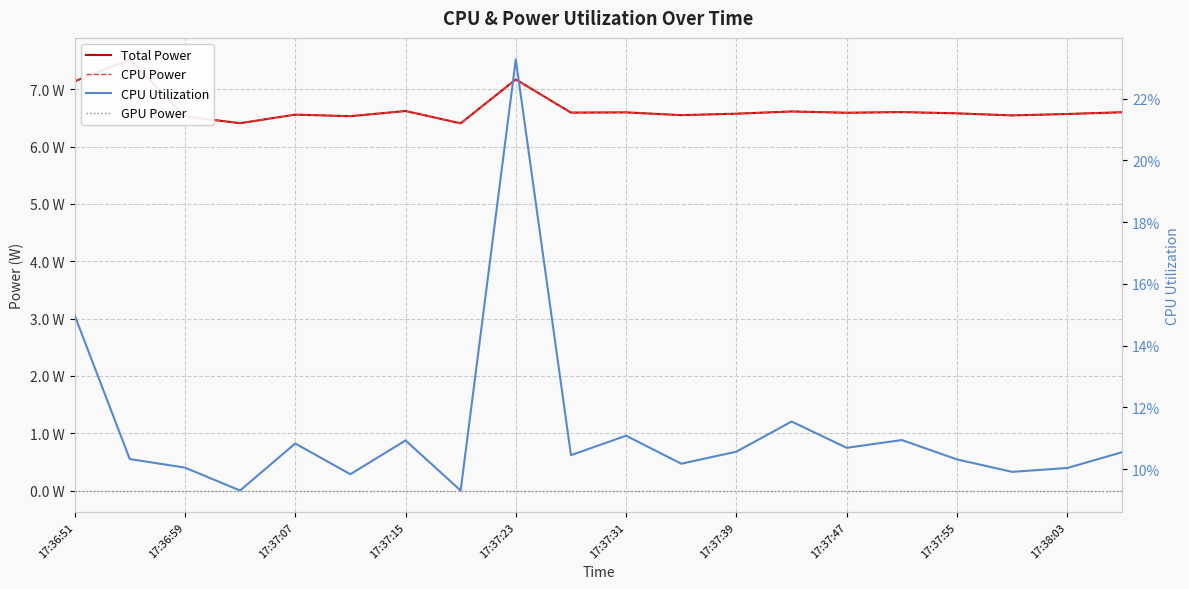

Which has a higher value, 17:37:47 or 17:37:55?

17:37:55